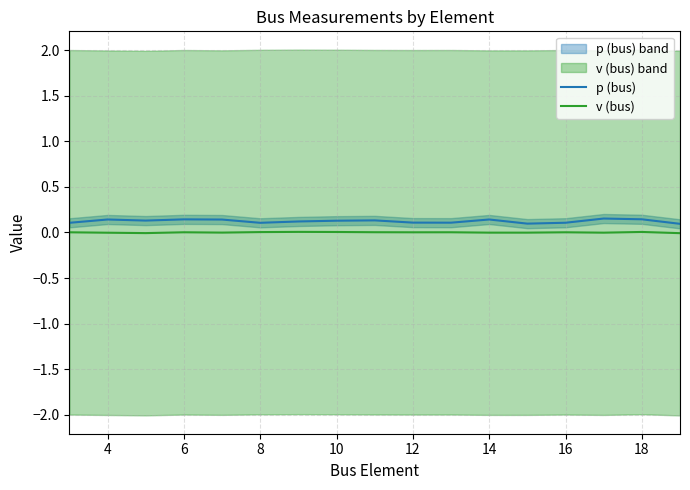

How many interior local peaks does the p (bus) series have?

5